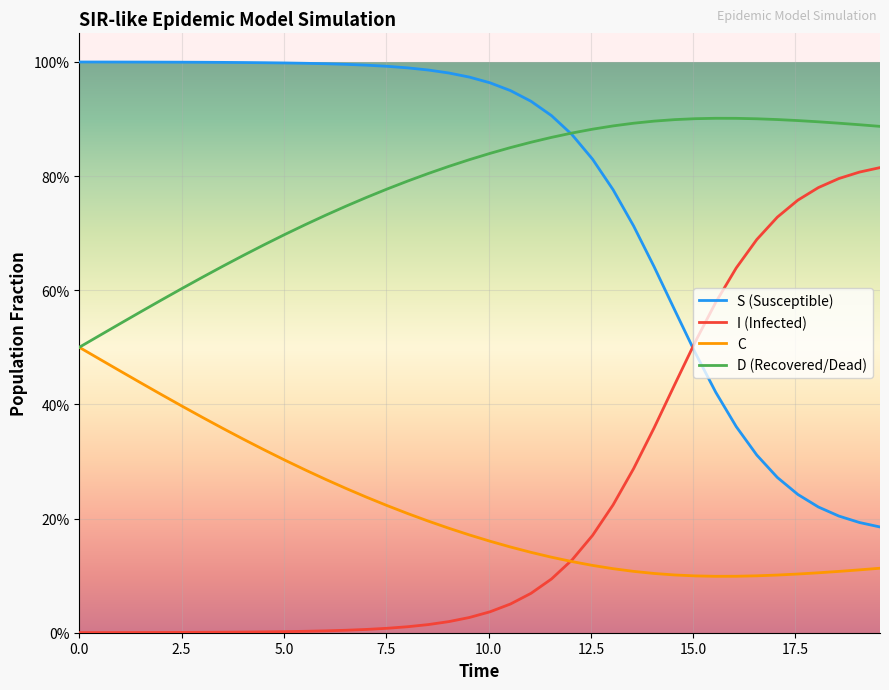

Does the chart have visible grid lines?

Yes